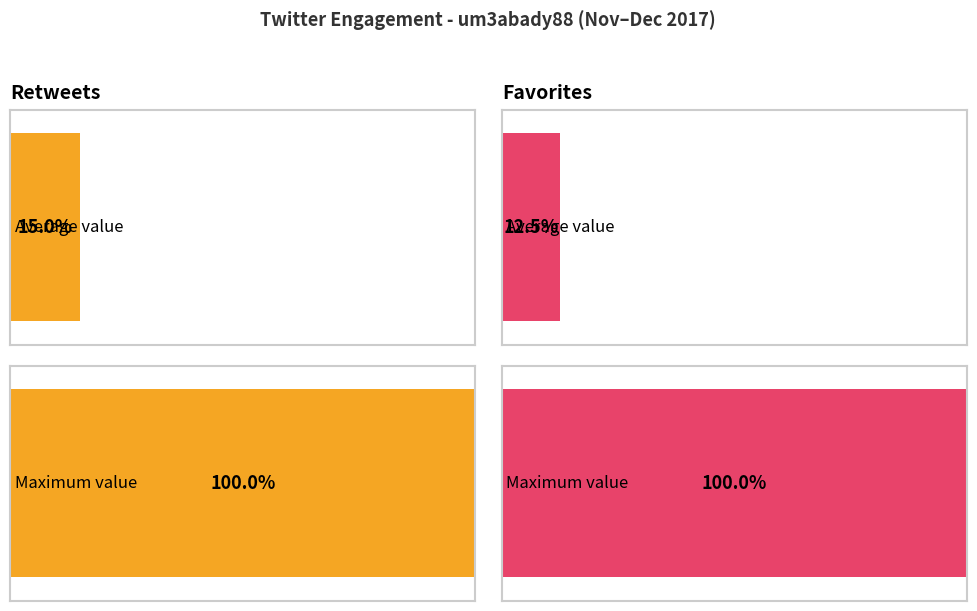

How many bars are there in each group?

2